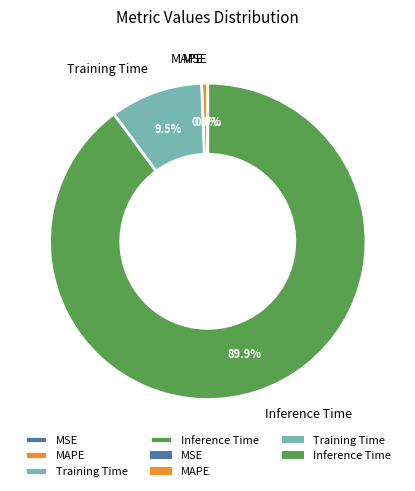

Between MAPE and Inference Time, which is larger?

Inference Time